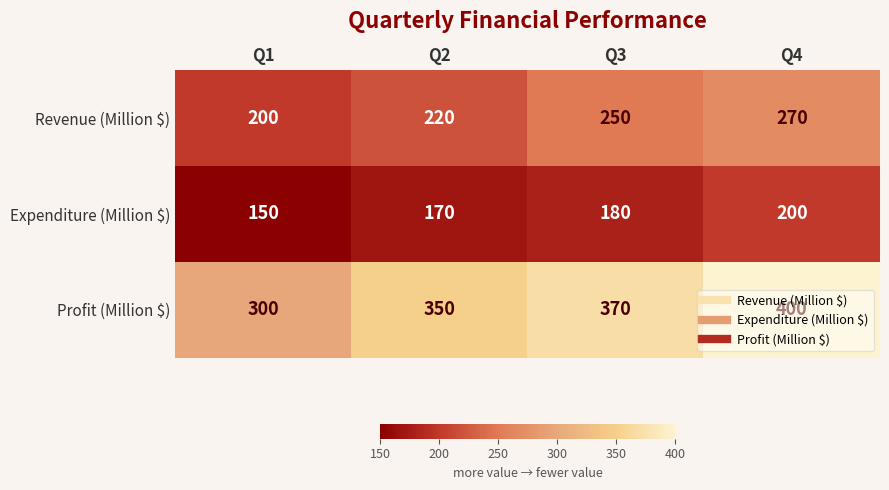

Is it true that Expenditure (Million $) equals 150 at Q1?

True